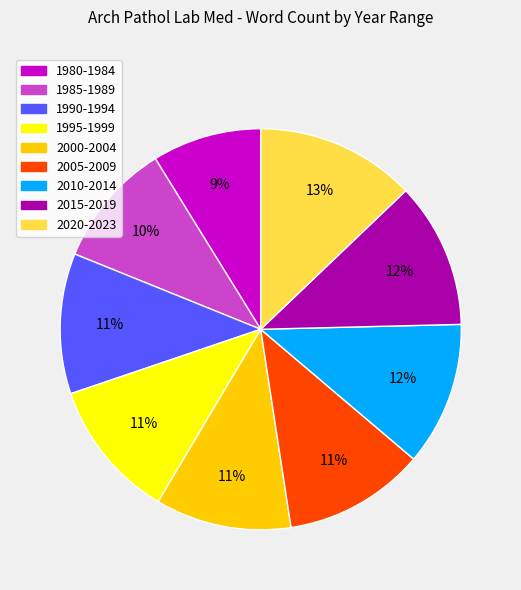

True or false: 2015-2019 accounts for 12% of the total.

True